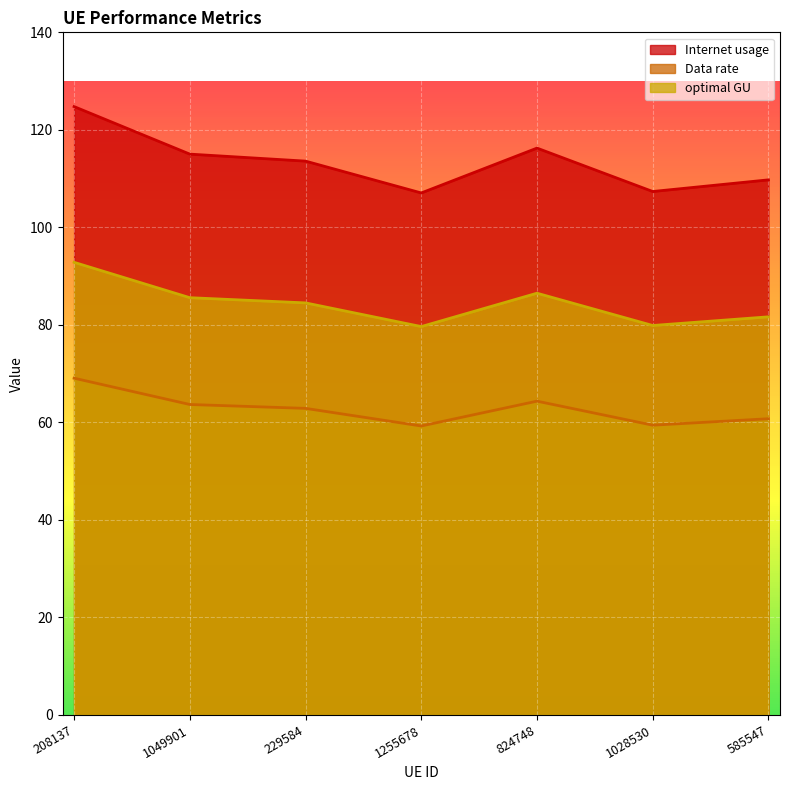

Rank the series by their average value, from lowest to highest.

Data rate, optimal GU, Internet usage